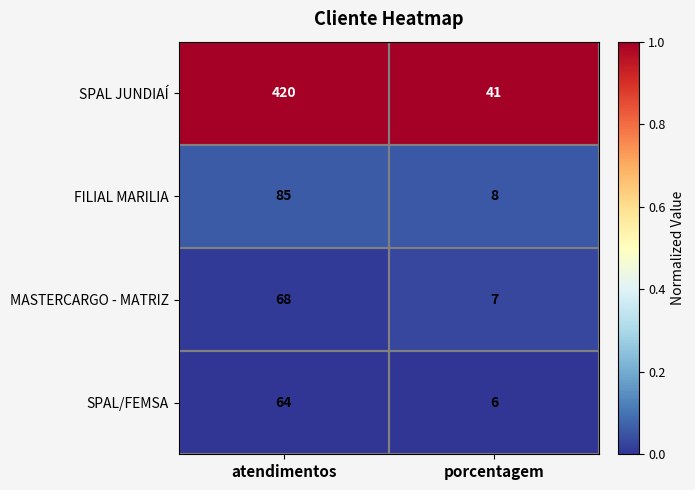

Which category has the lowest value in the MASTERCARGO - MATRIZ series?

porcentagem